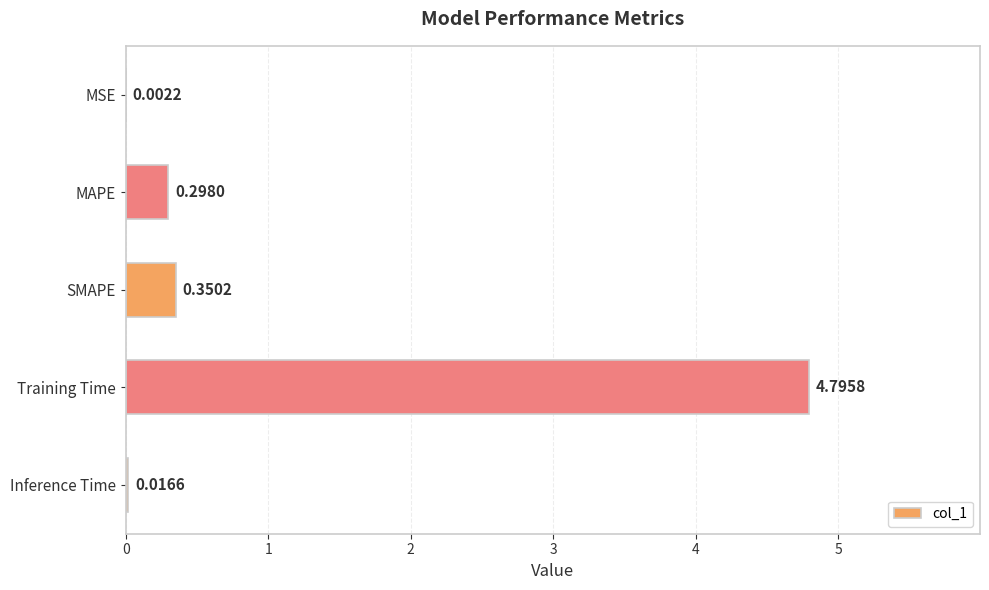

What is the change in value from SMAPE to Inference Time?

-0.3